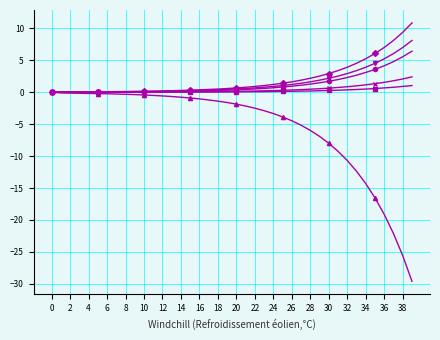

What is the greatest value displayed?

10.9